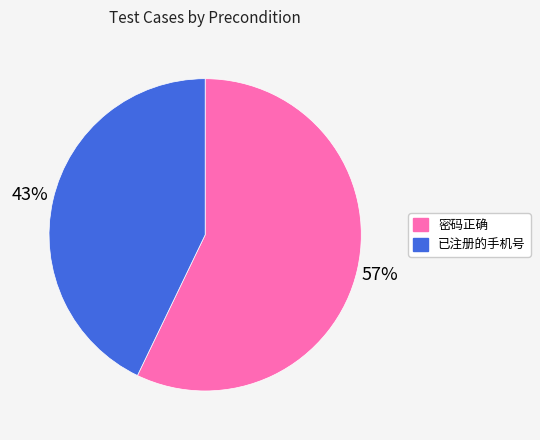

Between 密码正确 and 已注册的手机号, which is larger?

密码正确